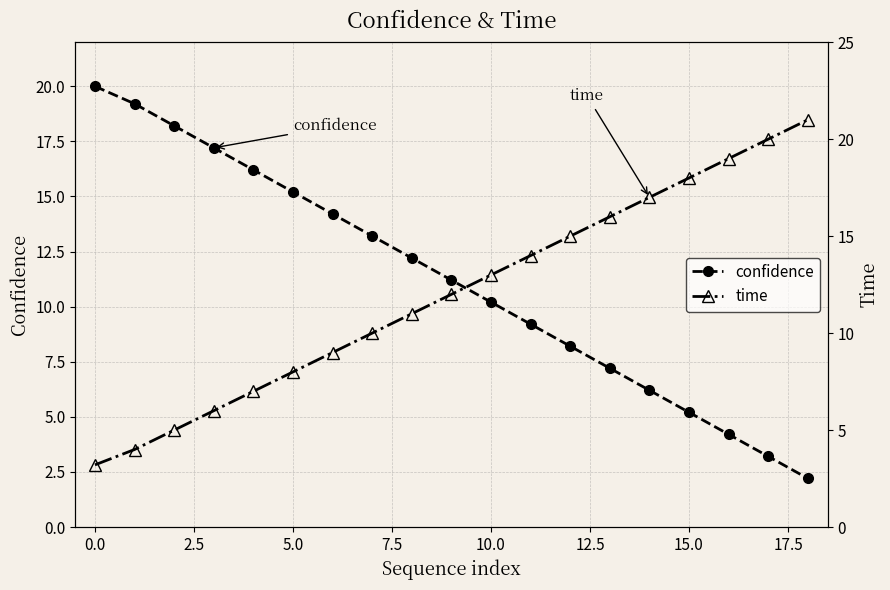

After their last crossing, which series has the higher values: time or confidence?

time